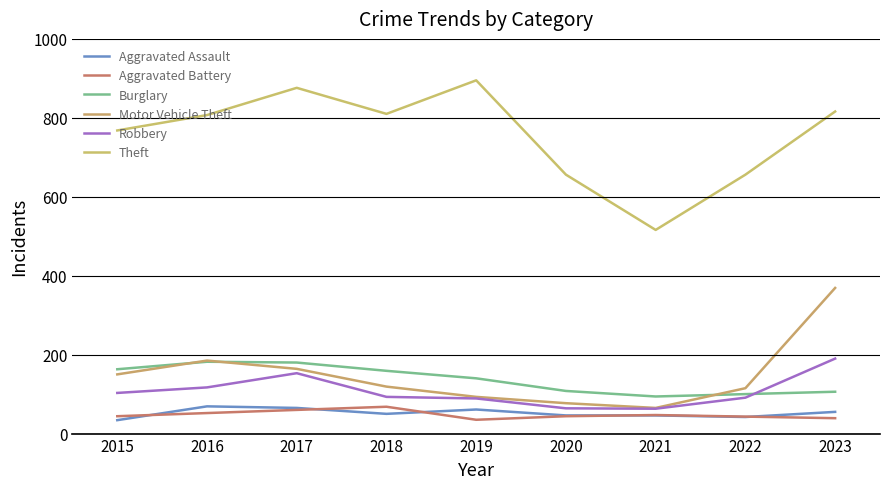

What is the spread (max minus min) of values at 2015?

734